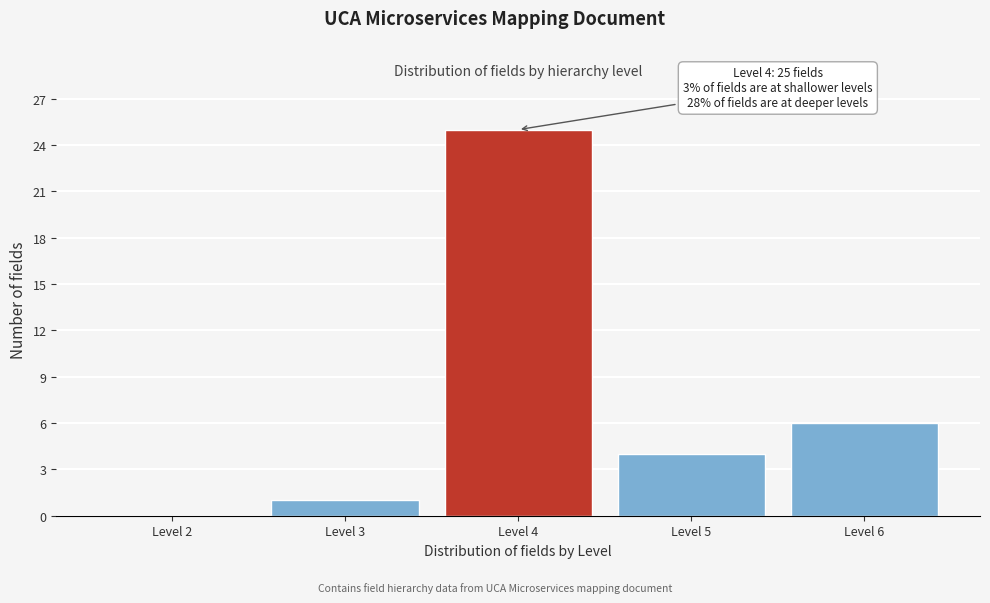

Reading left to right, extract all data points from this chart.

Level 2=0	Level 3=1	Level 4=25	Level 5=4	Level 6=6